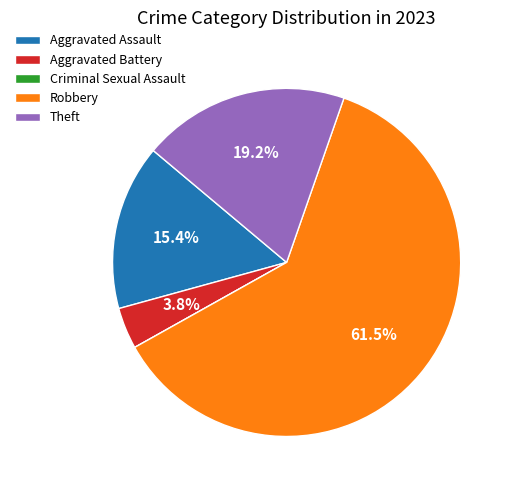

What is the majority slice?

Robbery